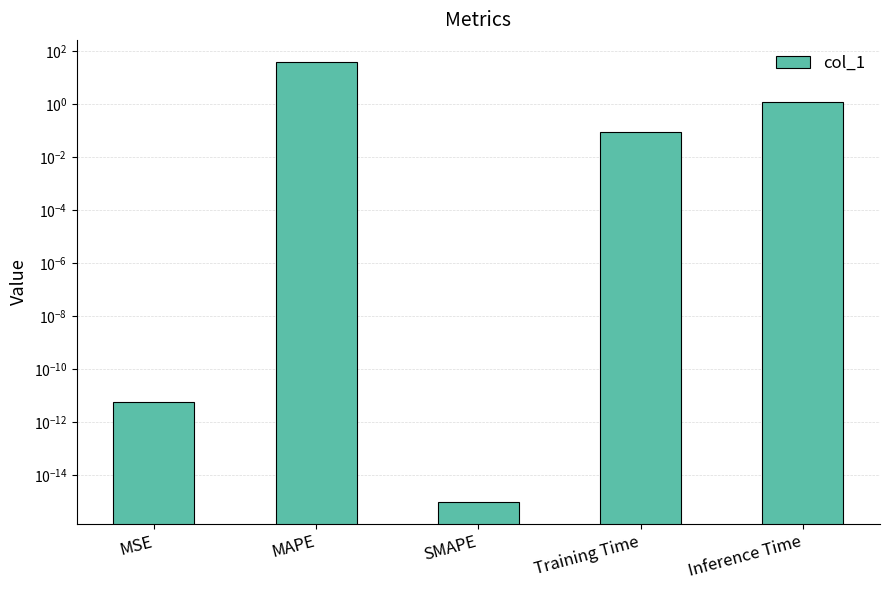

What is the difference between the values at SMAPE and MAPE?

38.7